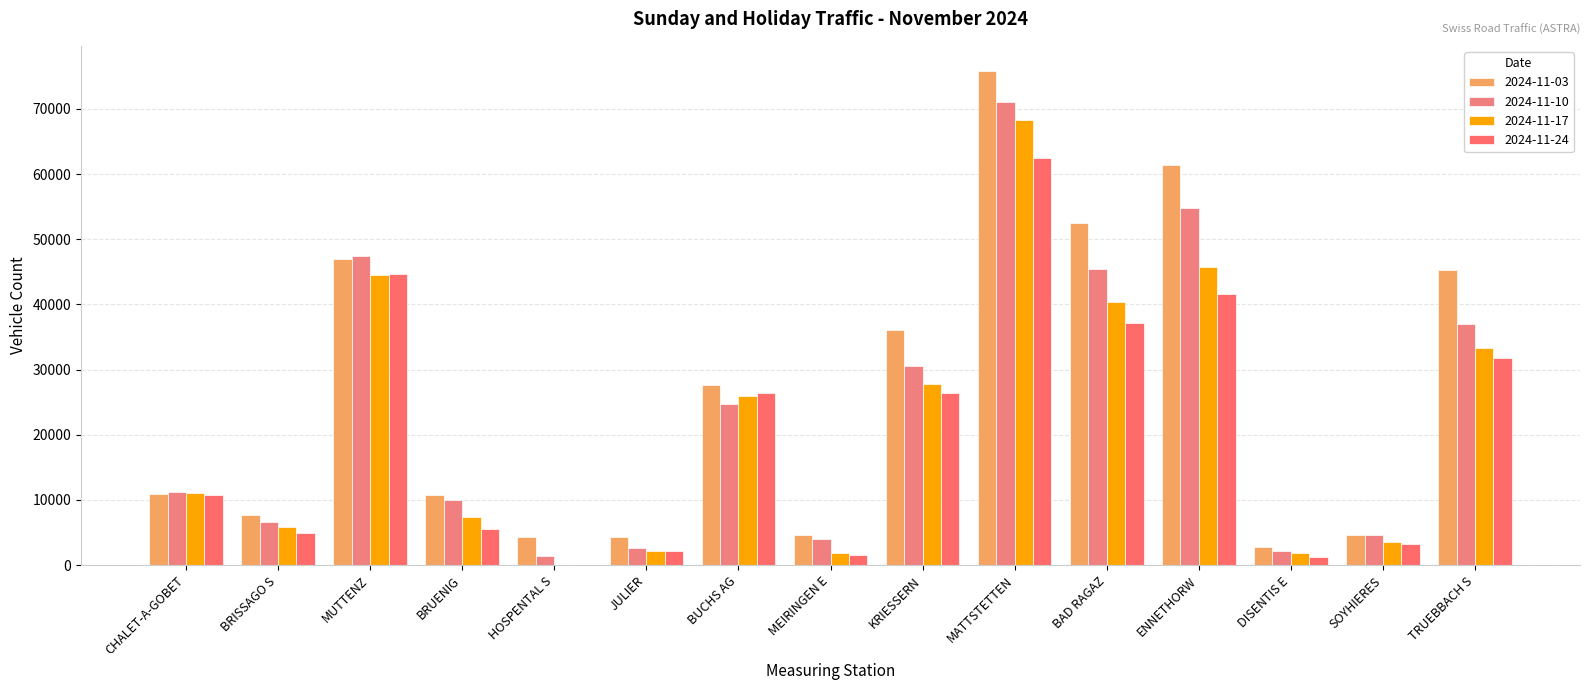

The 2024-11-03 series shows 7707 at BRISSAGO S. True or false?

True